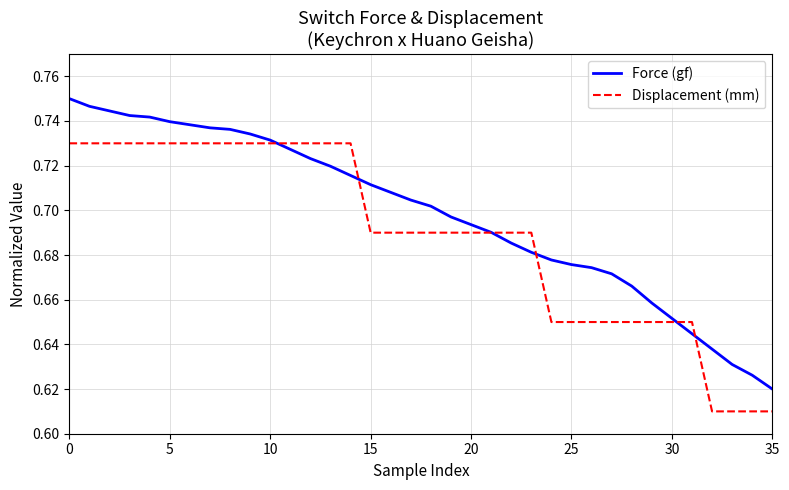

List the series in order of their overall mean, highest first.

Force (gf), Displacement (mm)